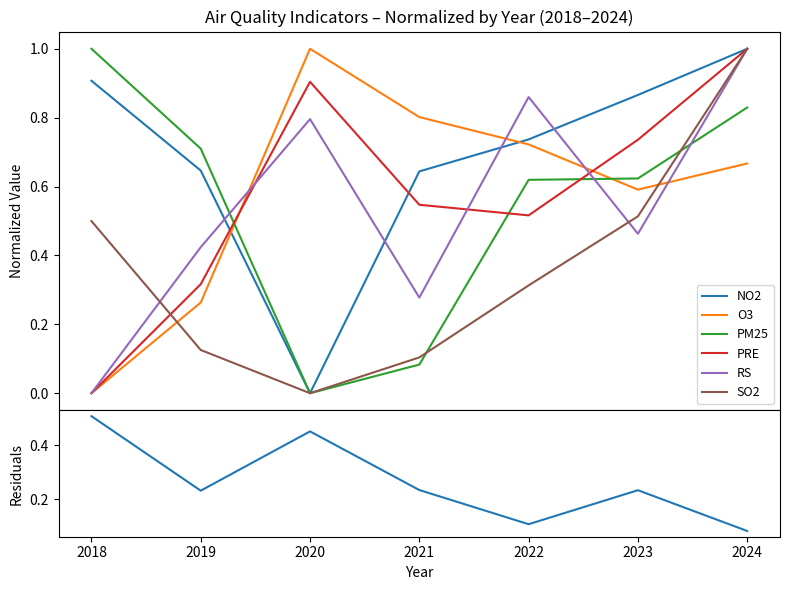

What is the maximum value for PRE?

1.0